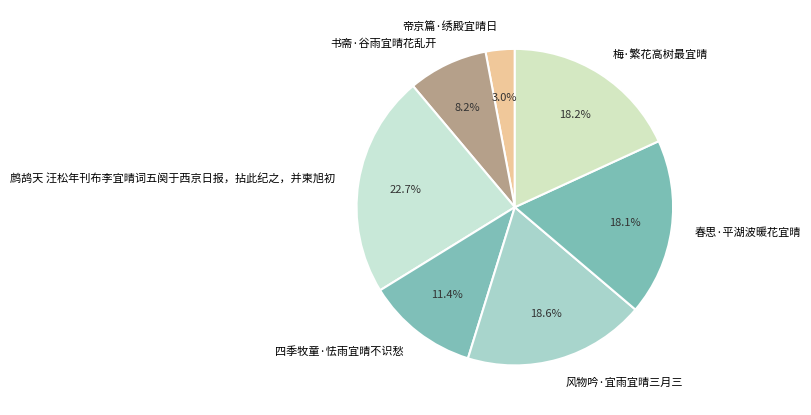

Is it true that 四季牧童·怯雨宜晴不识愁 is 11% of the pie?

True